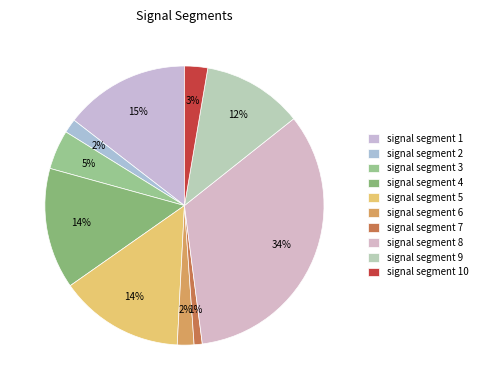

To the nearest percent, what is the average slice percentage?

10%